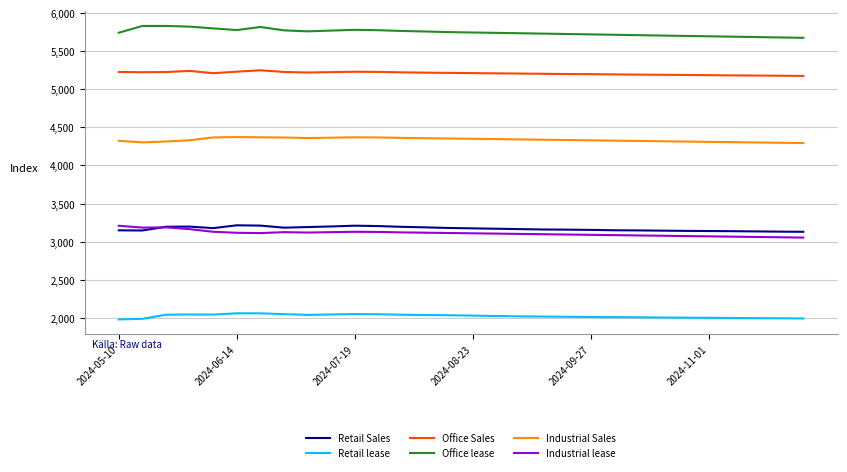

True or false: Office Sales and Retail lease intersect in this chart.

False